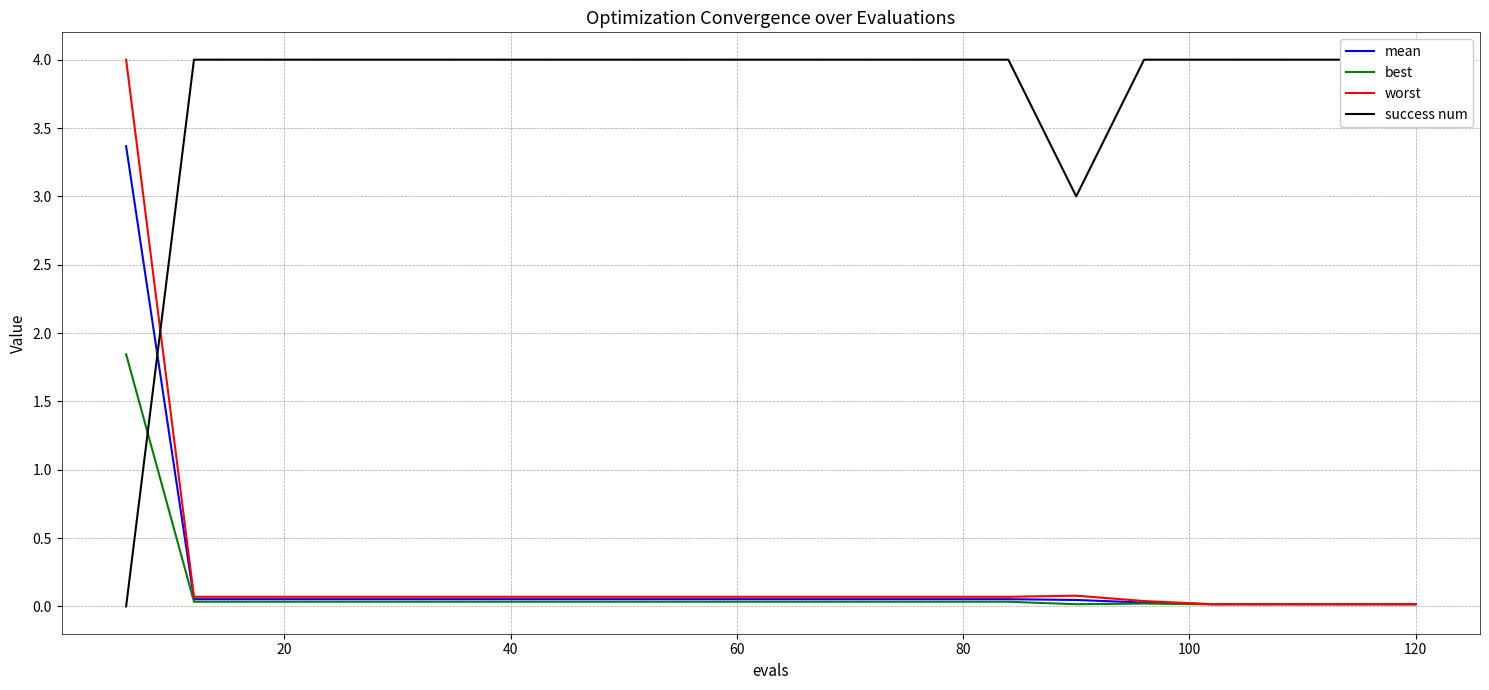

Which series has the largest total across all categories?

success num